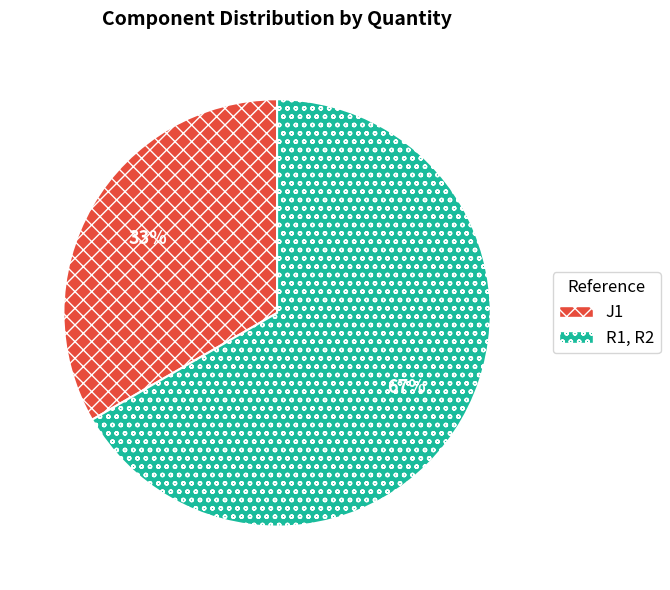

What percentage is the R1, R2 slice, to the nearest percent?

67%